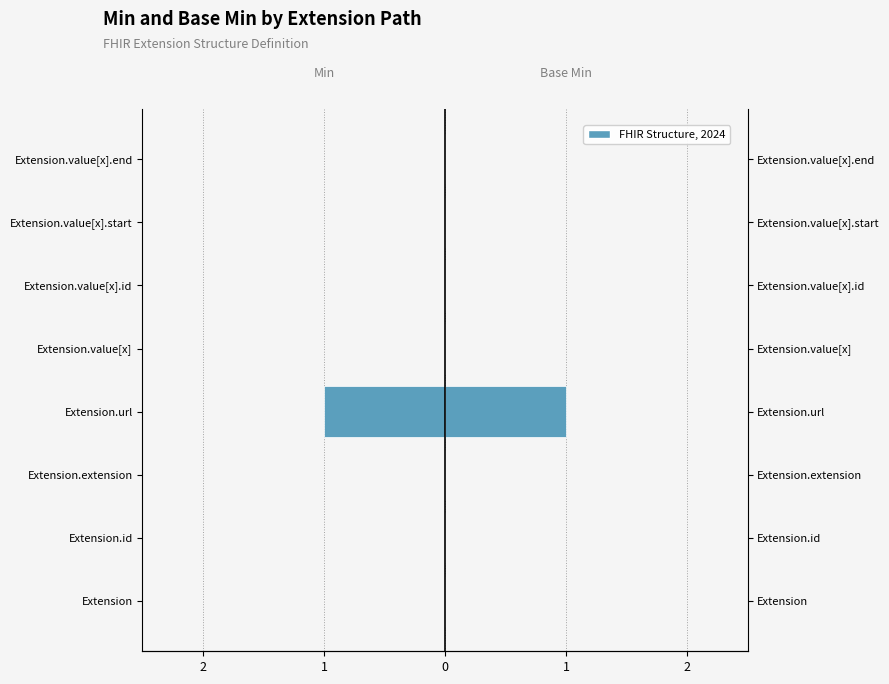

Is it true that Base Min equals 0 at Extension.value[x].id?

True